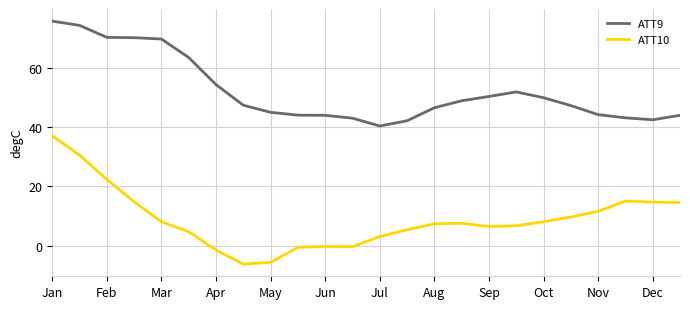

List the series in order of their peak value, highest first.

ATT9, ATT10